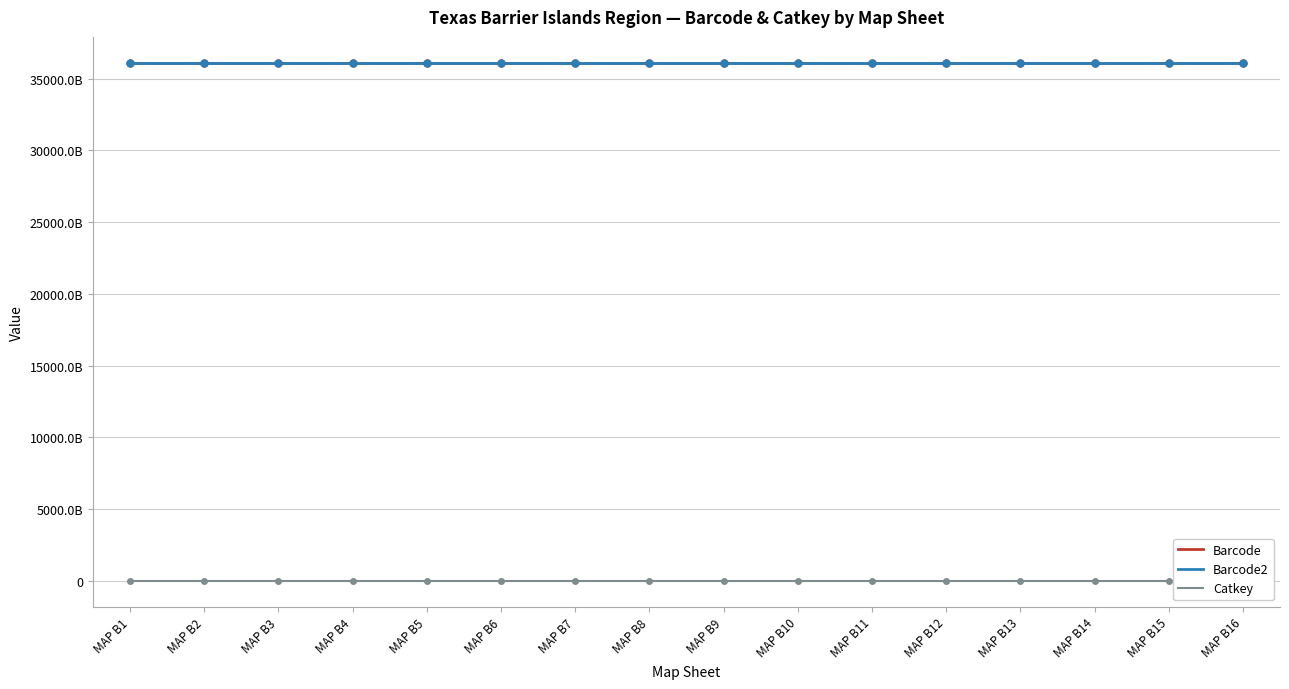

What is the maximum value for Barcode?

36105216594304